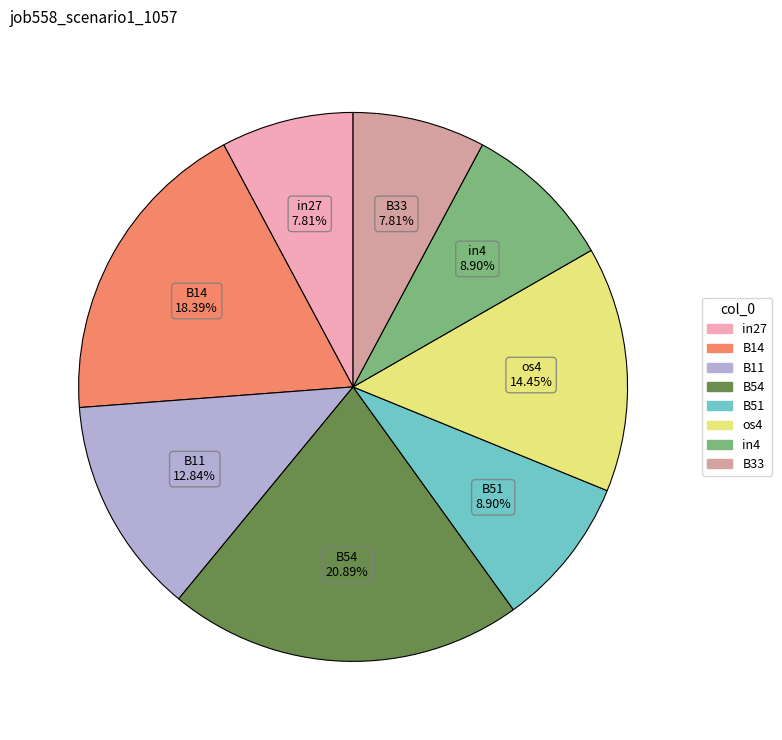

Is it true that B51 is 1% of the pie?

False